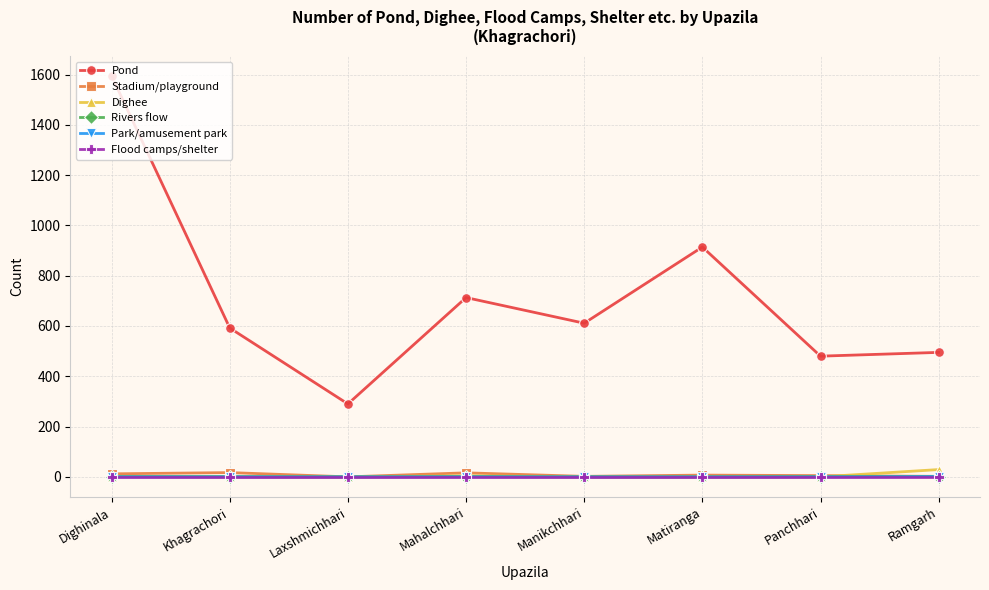

Is the value of Dighee at Khagrachori greater than the value of Pond at Ramgarh?

No